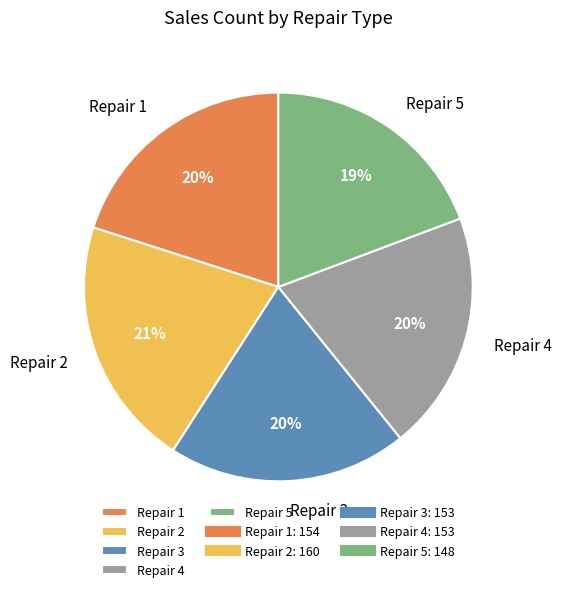

True or false: Repair 4 accounts for 35% of the total.

False